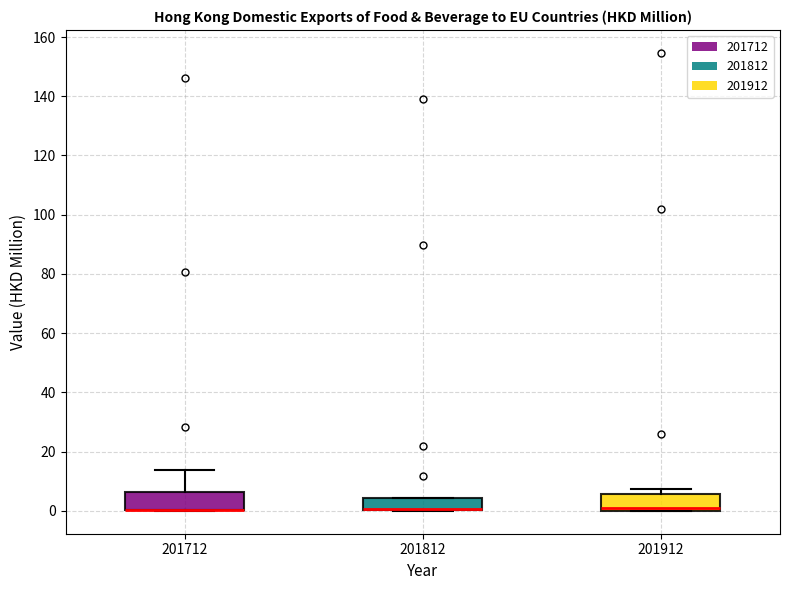

Where is the lower edge of the box at x = 201712 on the y-axis? The values are not printed on the chart, so give them approximately, as read against the axis.

0